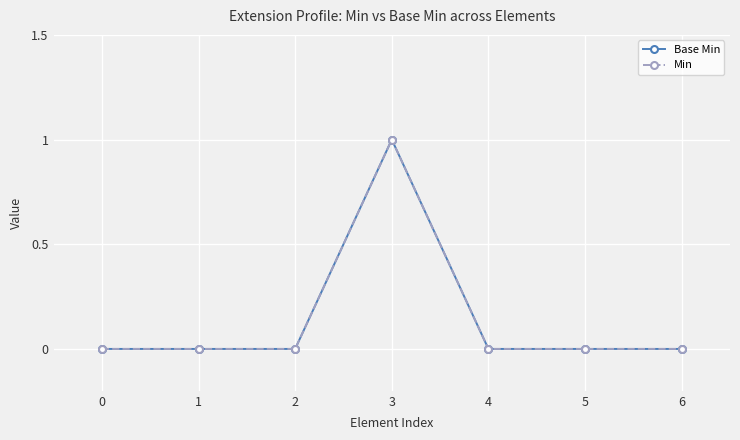

What is the difference between the Base Min values at 5 and 3?

1